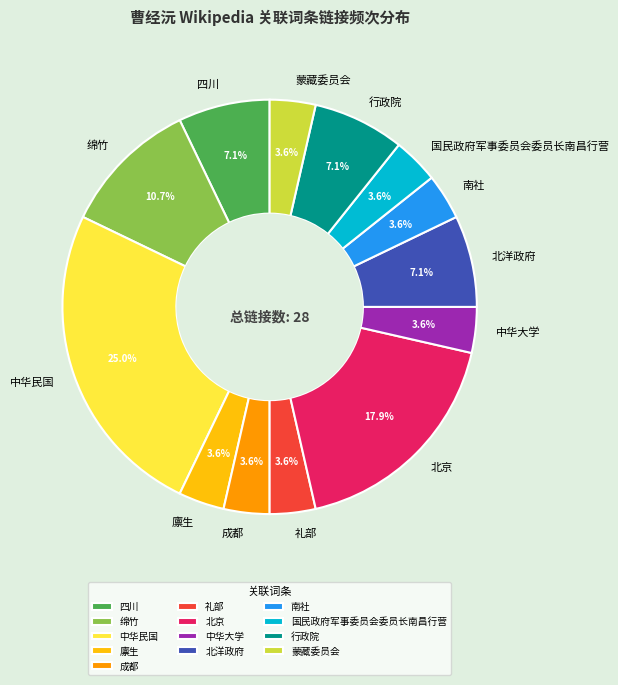

To the nearest percent, what portion does 蒙藏委员会 represent?

4%